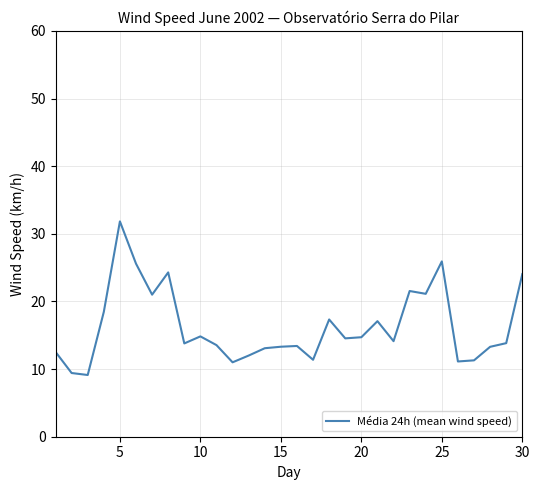

What is the maximum value shown in the chart?

31.8